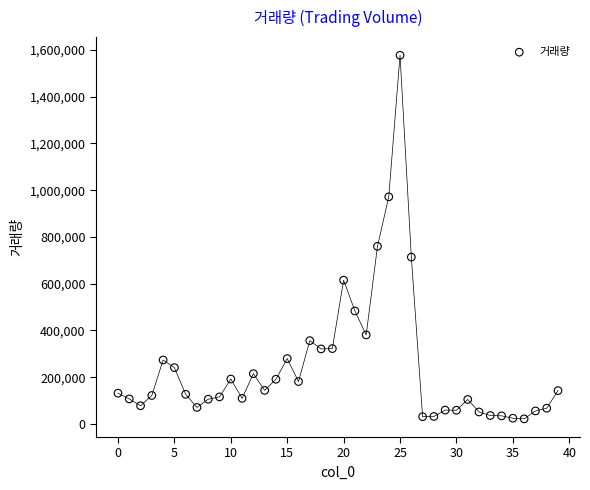

What is the range of Y values (max minus min)?

1555339